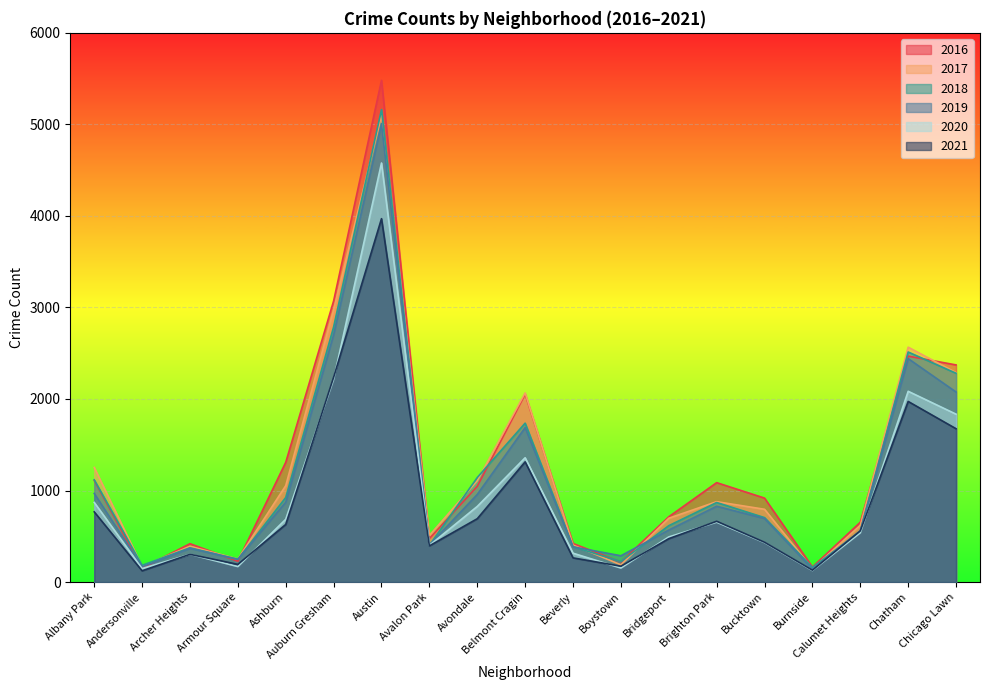

List the labels in order of 2017 value, smallest first.

Burnside, Andersonville, Boystown, Armour Square, Archer Heights, Beverly, Avalon Park, Calumet Heights, Bridgeport, Bucktown, Brighton Park, Ashburn, Avondale, Albany Park, Belmont Cragin, Chicago Lawn, Chatham, Auburn Gresham, Austin